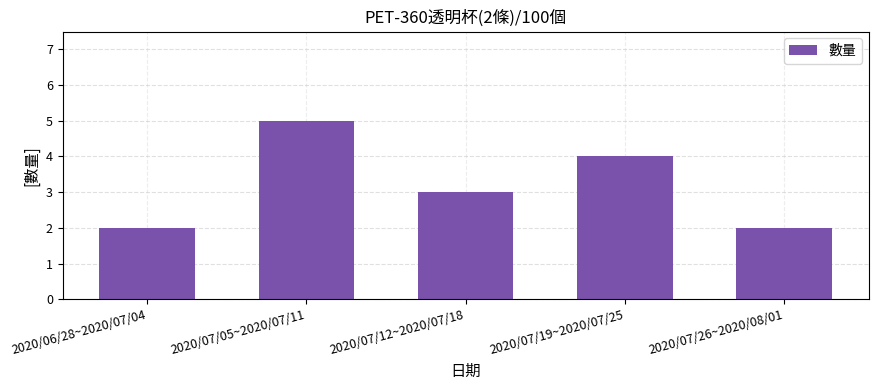

The value at 2020/07/26~2020/08/01 is 1. True or false?

False